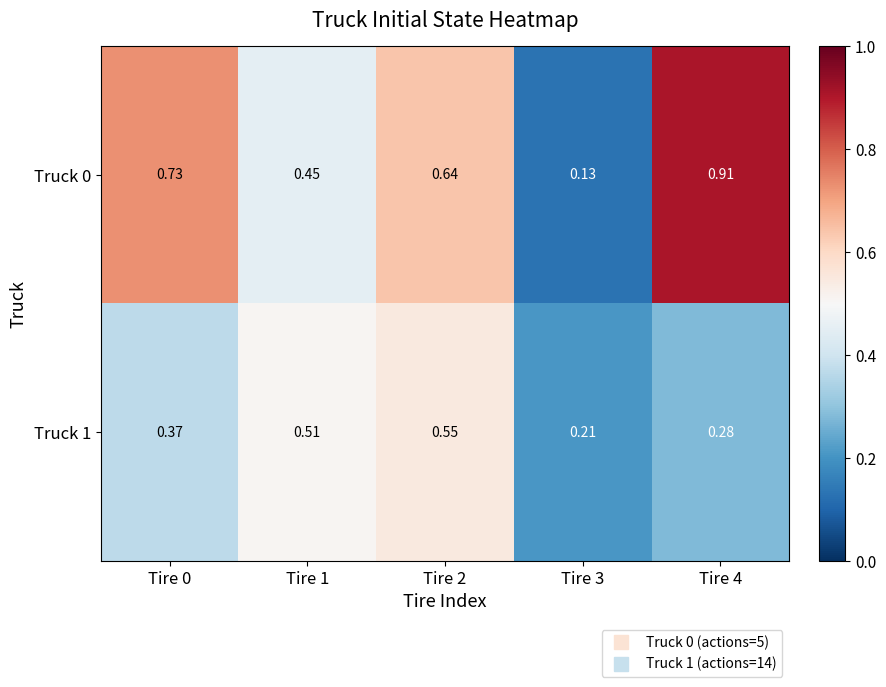

Reading left to right, transcribe all the data shown in this chart.

Truck 0: Tire 0=0.7	Tire 1=0.5	Tire 2=0.6	Tire 3=0.1	Tire 4=0.9
Truck 1: Tire 0=0.4	Tire 1=0.5	Tire 2=0.6	Tire 3=0.2	Tire 4=0.3